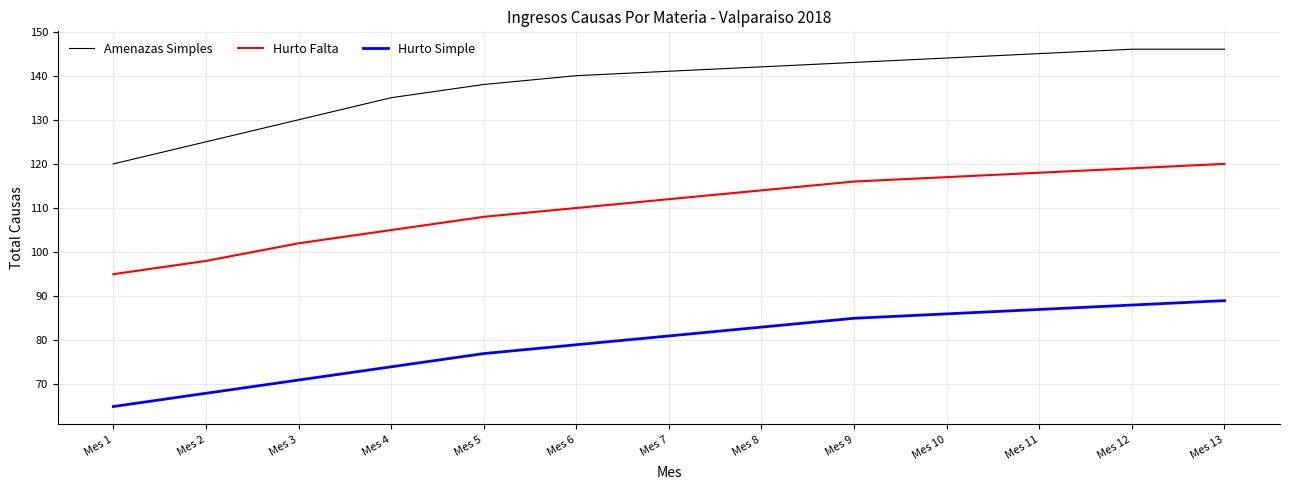

Does the chart have visible grid lines?

Yes